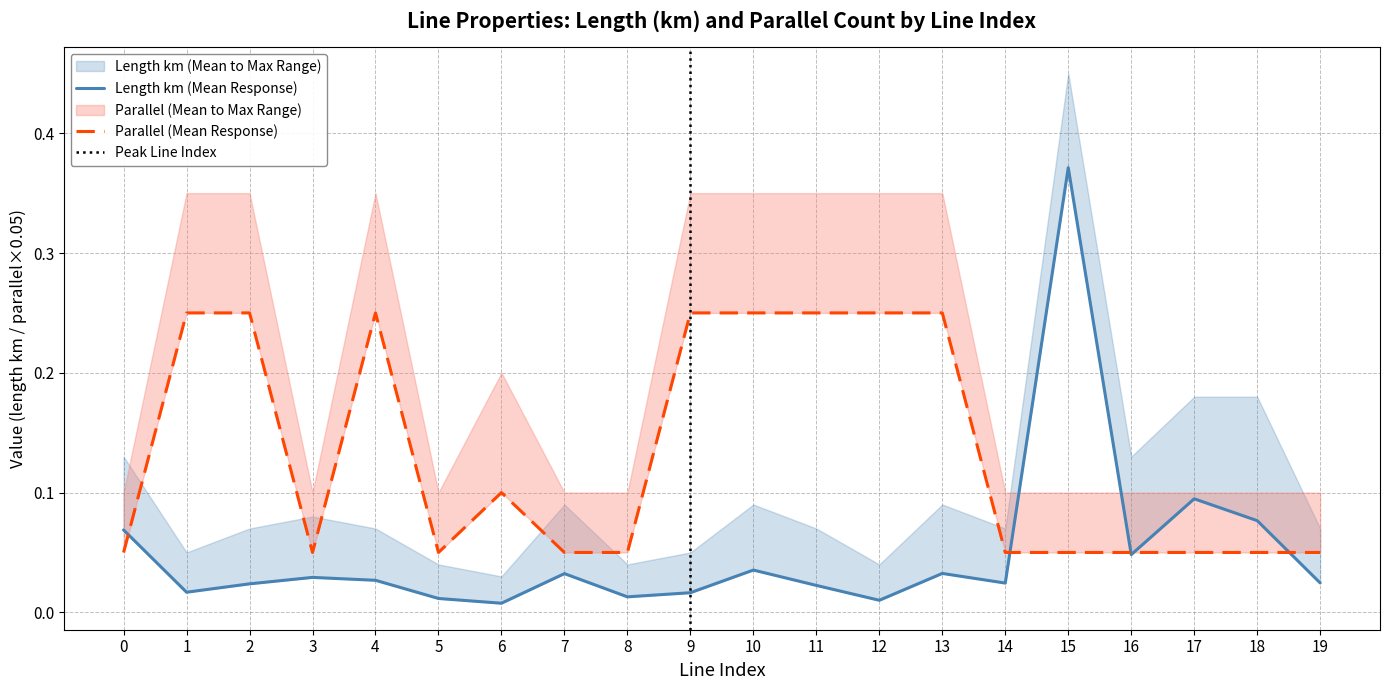

What is the greatest value displayed?

0.4